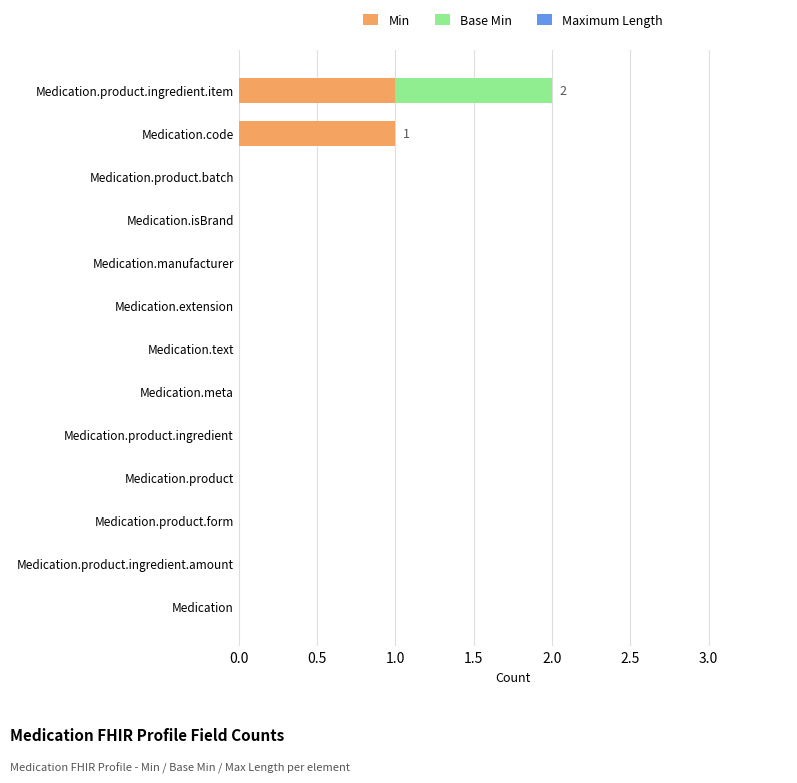

Is it true that Min equals 0 at Medication.product?

True